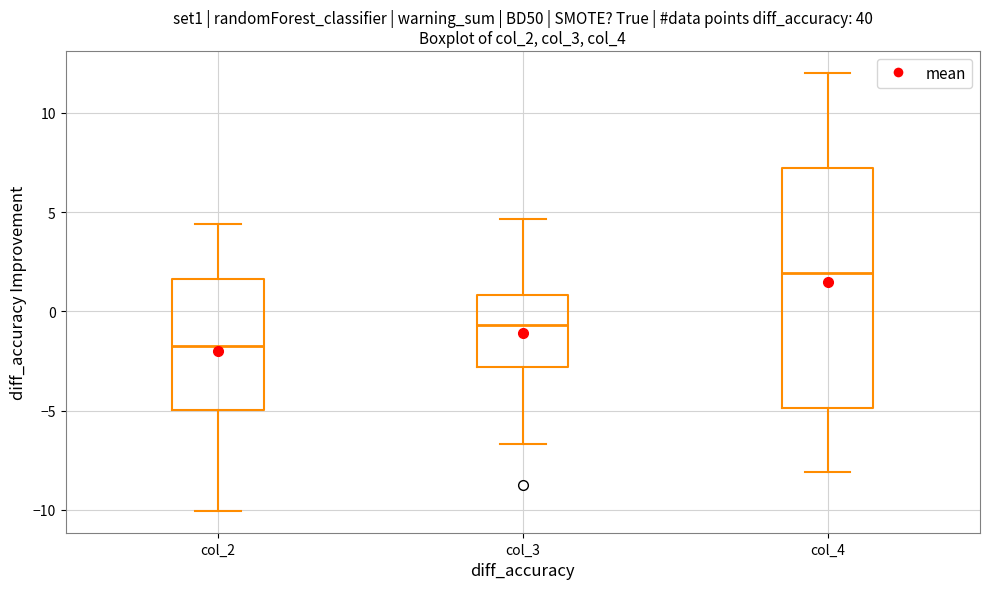

Reading left to right, transcribe this box plot: for each box, give where its median line is, the range the box spans, and where its two whiskers end, as read against the y-axis. The values are not printed on the chart, so give them approximately, as read against the axis.

col_2: median -1.5, box -5.0 to 1.5, whiskers -10.0 to 4.5
col_3: median -0.5, box -3.0 to 1.0, whiskers -6.5 to 4.5
col_4: median 2.0, box -5.0 to 7.0, whiskers -8.0 to 12.0